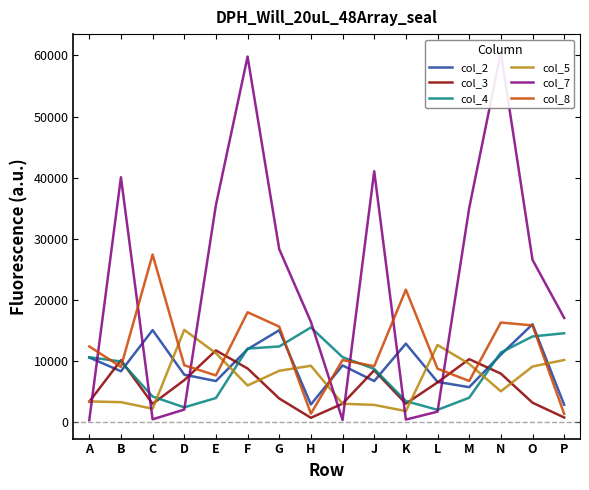

How many distinct data groups are displayed?

6